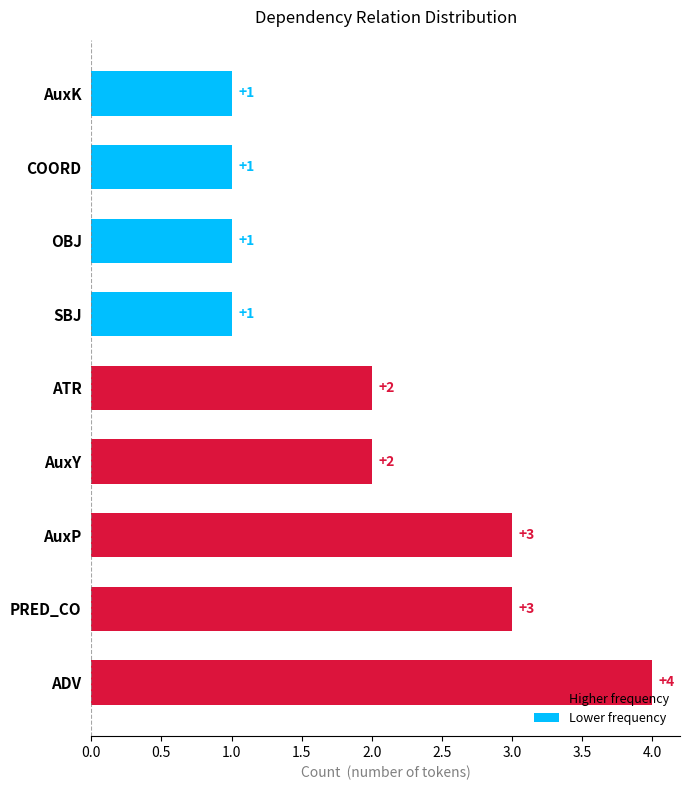

What is the difference between the second highest and second lowest values?

2